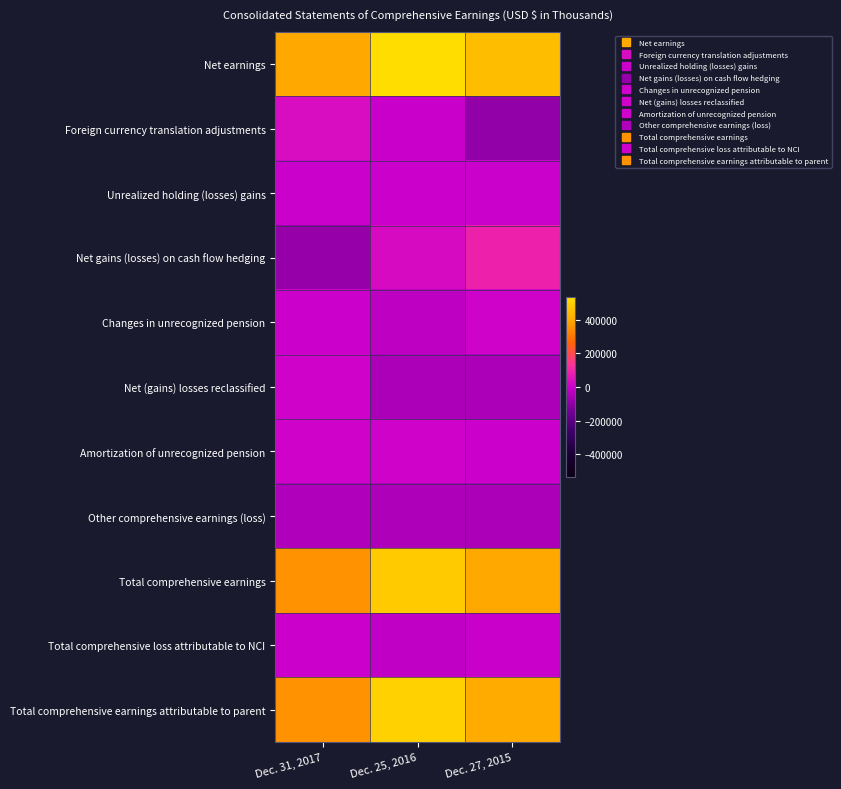

Reading left to right, list all the values displayed in this chart.

Net earnings: Dec. 31, 2017=396607	Dec. 25, 2016=533151	Dec. 27, 2015=446872
Foreign currency translation adjustments: Dec. 31, 2017=32017	Dec. 25, 2016=-5033	Dec. 27, 2015=-95694
Unrealized holding (losses) gains: Dec. 31, 2017=-390	Dec. 25, 2016=166	Dec. 27, 2015=-642
Net gains (losses) on cash flow hedging: Dec. 31, 2017=-90302	Dec. 25, 2016=25748	Dec. 27, 2015=86155
Changes in unrecognized pension: Dec. 31, 2017=1555	Dec. 25, 2016=-20829	Dec. 27, 2015=6892
Net (gains) losses reclassified: Dec. 31, 2017=6390	Dec. 25, 2016=-53980	Dec. 27, 2015=-50527
Amortization of unrecognized pension: Dec. 31, 2017=5875	Dec. 25, 2016=5359	Dec. 27, 2015=3269
Other comprehensive earnings (loss): Dec. 31, 2017=-44855	Dec. 25, 2016=-48569	Dec. 27, 2015=-50547
Total comprehensive earnings: Dec. 31, 2017=351752	Dec. 25, 2016=484582	Dec. 27, 2015=396325
Total comprehensive loss attributable to NCI: Dec. 31, 2017=0	Dec. 25, 2016=-18229	Dec. 27, 2015=-4966
Total comprehensive earnings attributable to parent: Dec. 31, 2017=351752	Dec. 25, 2016=502811	Dec. 27, 2015=401291